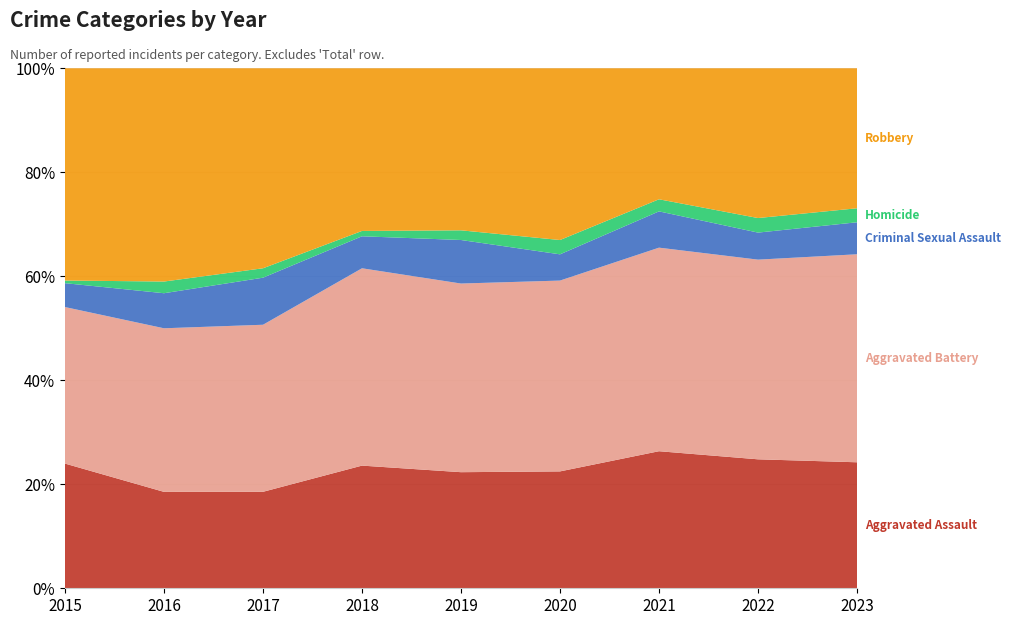

Reading left to right, extract all data points from this chart.

Aggravated Assault: 47	33	41	46	48	49	68	62	63
Aggravated Battery: 59	56	71	74	78	80	101	96	104
Criminal Sexual Assault: 9	12	20	12	18	11	18	13	16
Homicide: 1	4	4	2	4	6	6	7	7
Robbery: 80	73	85	61	67	72	65	72	70